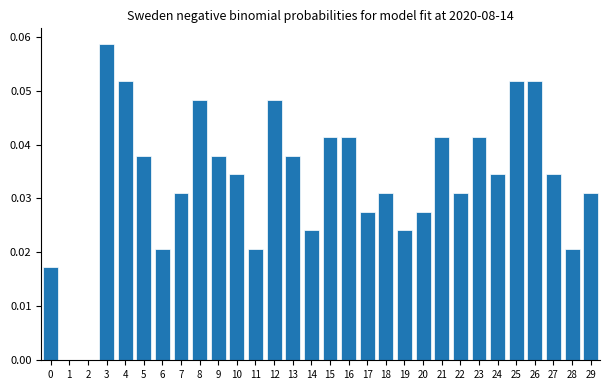

What is the sum of all values?

1.0